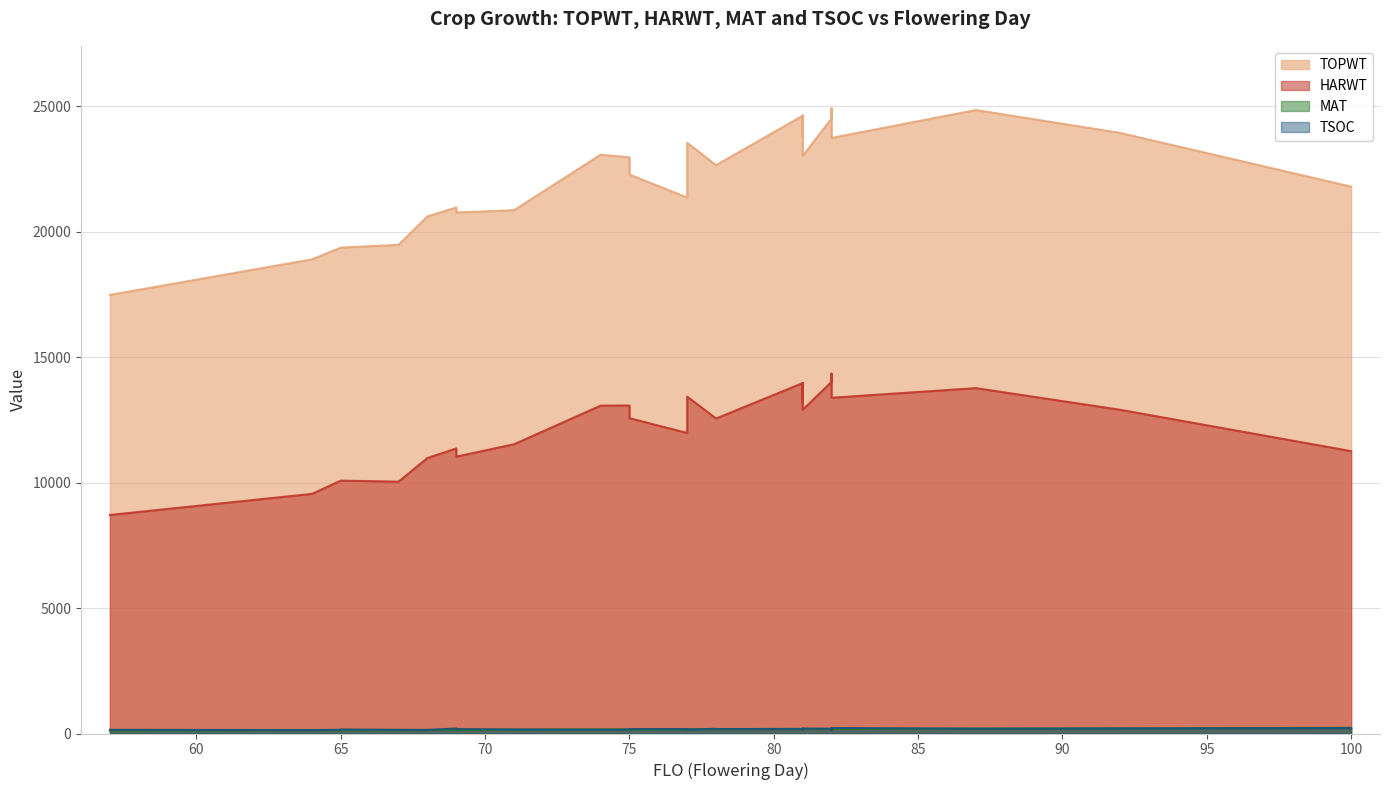

How many intersections are there between TSOC and MAT?

9